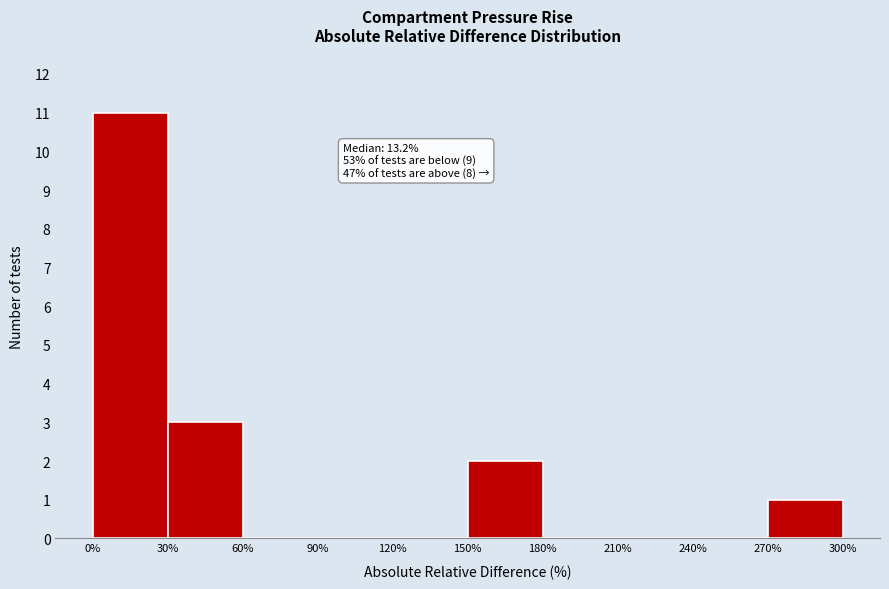

Which range on the x-axis has the tallest bar?

0% to 30%